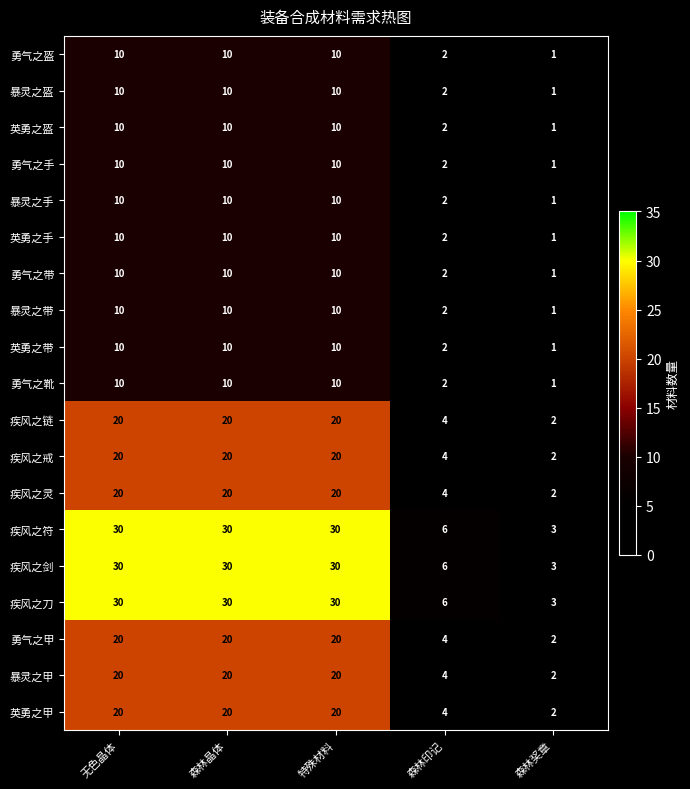

What is the difference between the second highest and second lowest values in the 疾风之链 series?

16